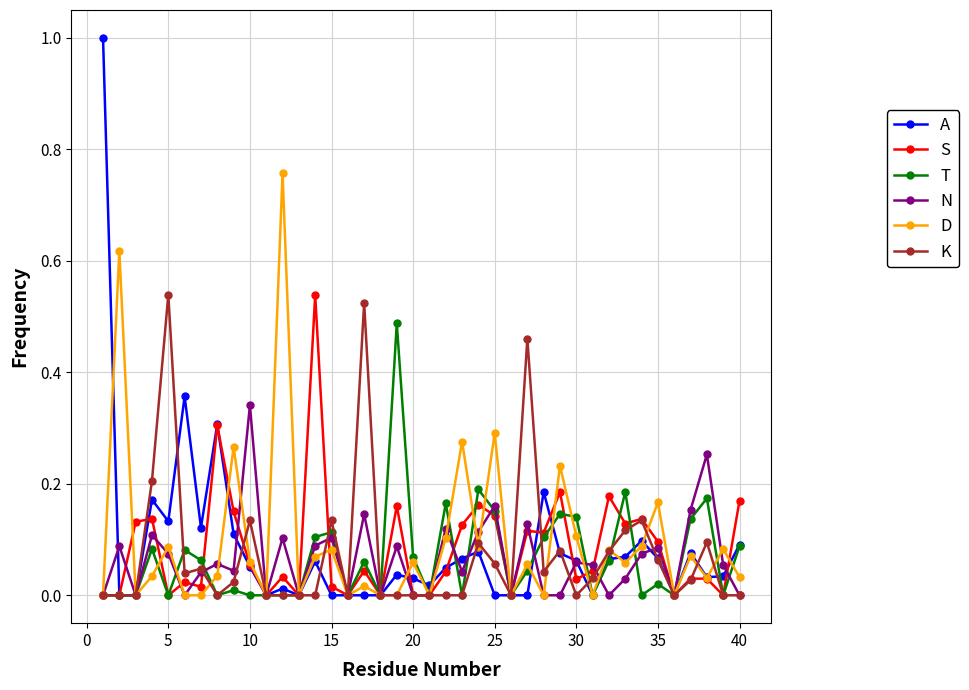

Which series has the largest range (max minus min)?

A